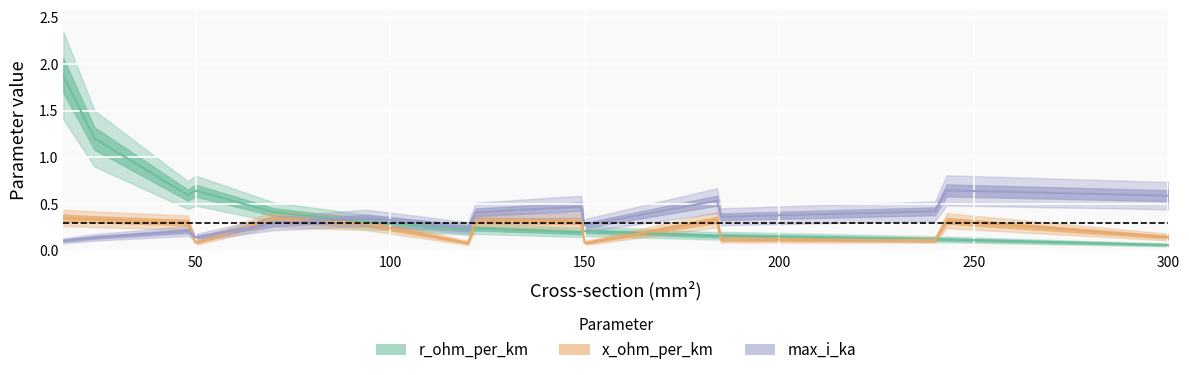

How many lines are shown in the chart?

3